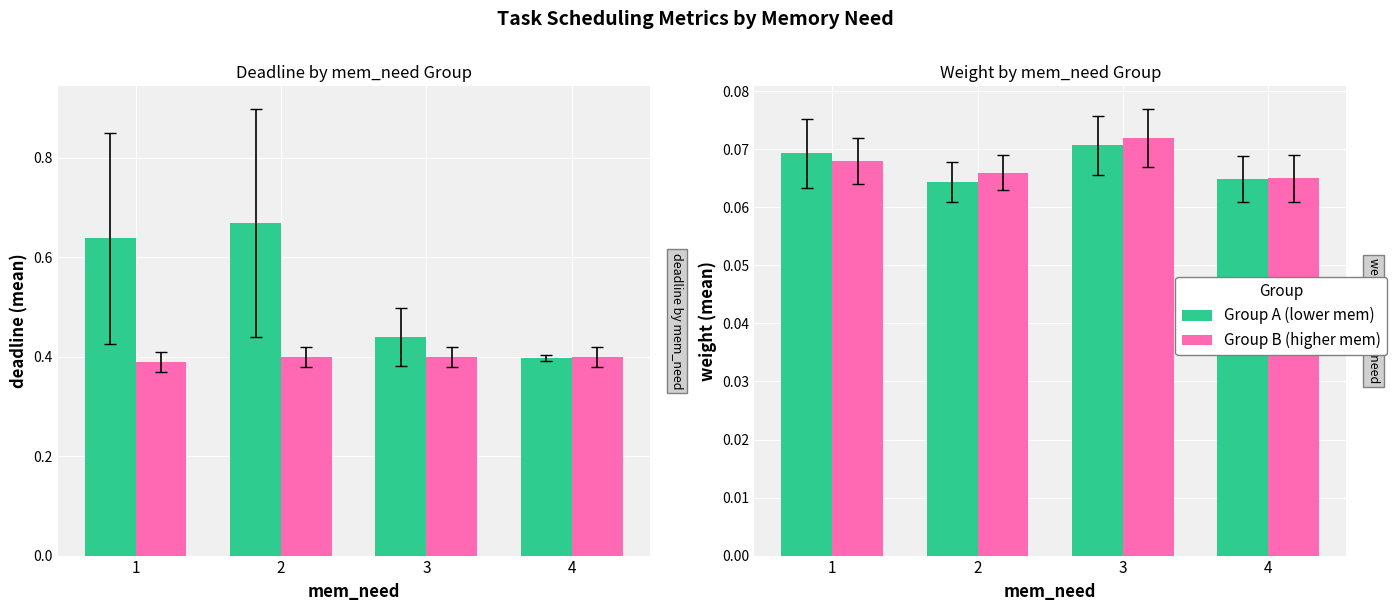

Reading right to left, list all the values displayed in this chart.

mem_need (deadline): 4=0.4	3=0.4	2=0.7	1=0.6
all tasks (deadline): 4=0.4	3=0.4	2=0.4	1=0.4
mem_need (weight): 4=0.1	3=0.1	2=0.1	1=0.1
all tasks (weight): 4=0.1	3=0.1	2=0.1	1=0.1